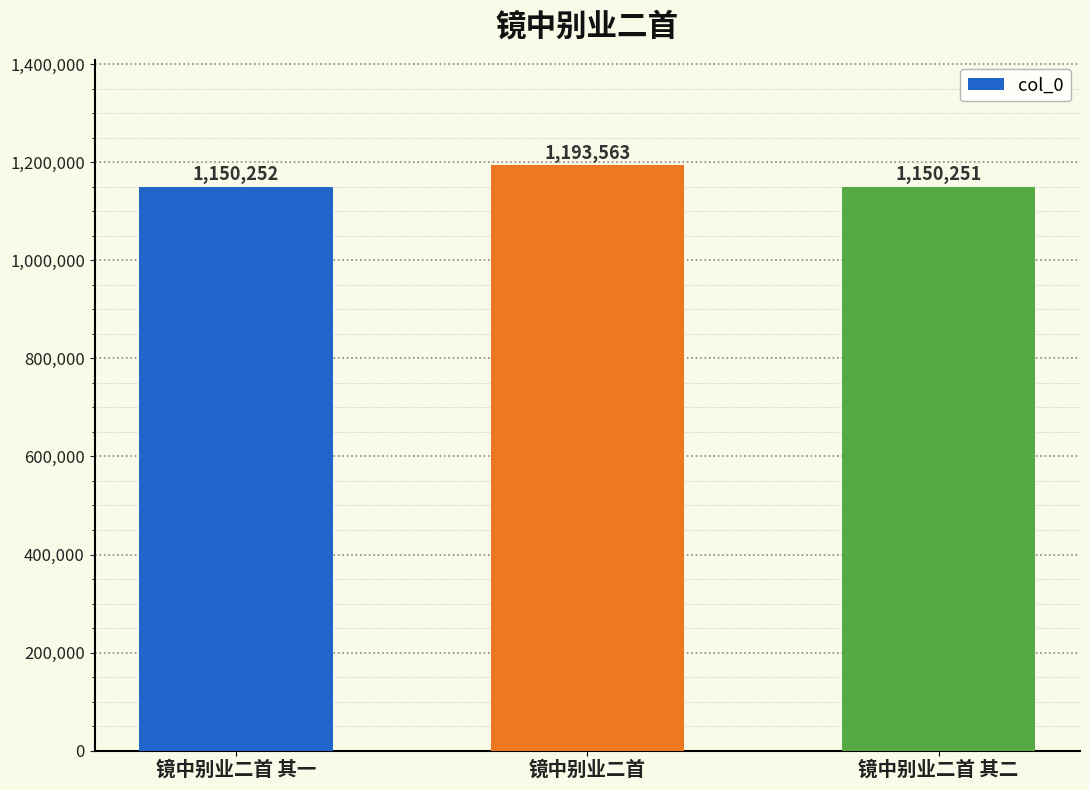

What is the label of the 2nd bar from the right?

镜中别业二首